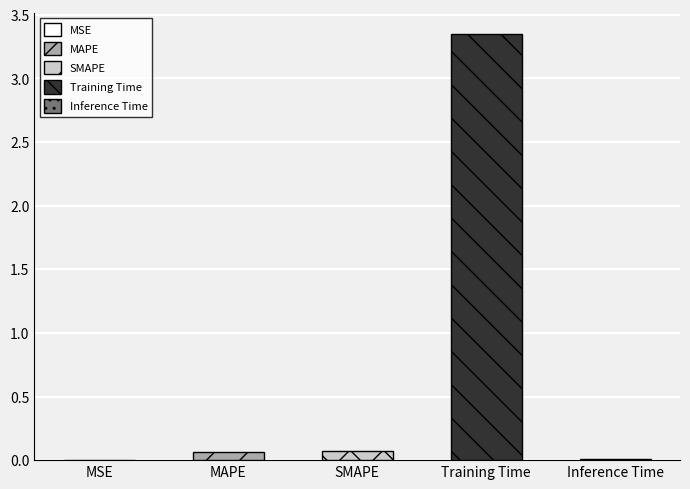

What is the difference between the second highest and second lowest values?

0.1